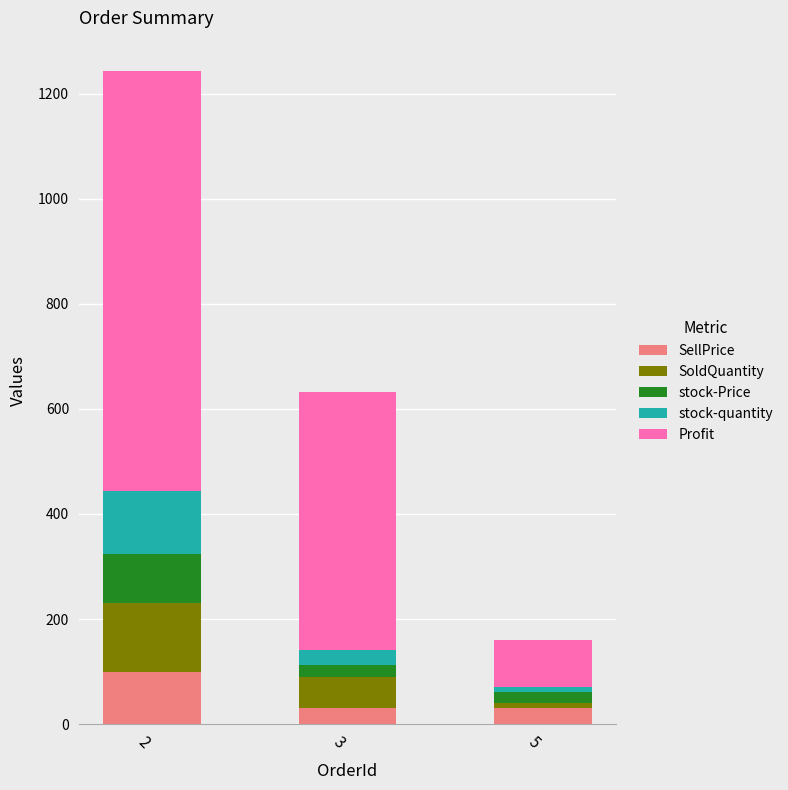

The value of SellPrice at 3 is 30. True or false?

True